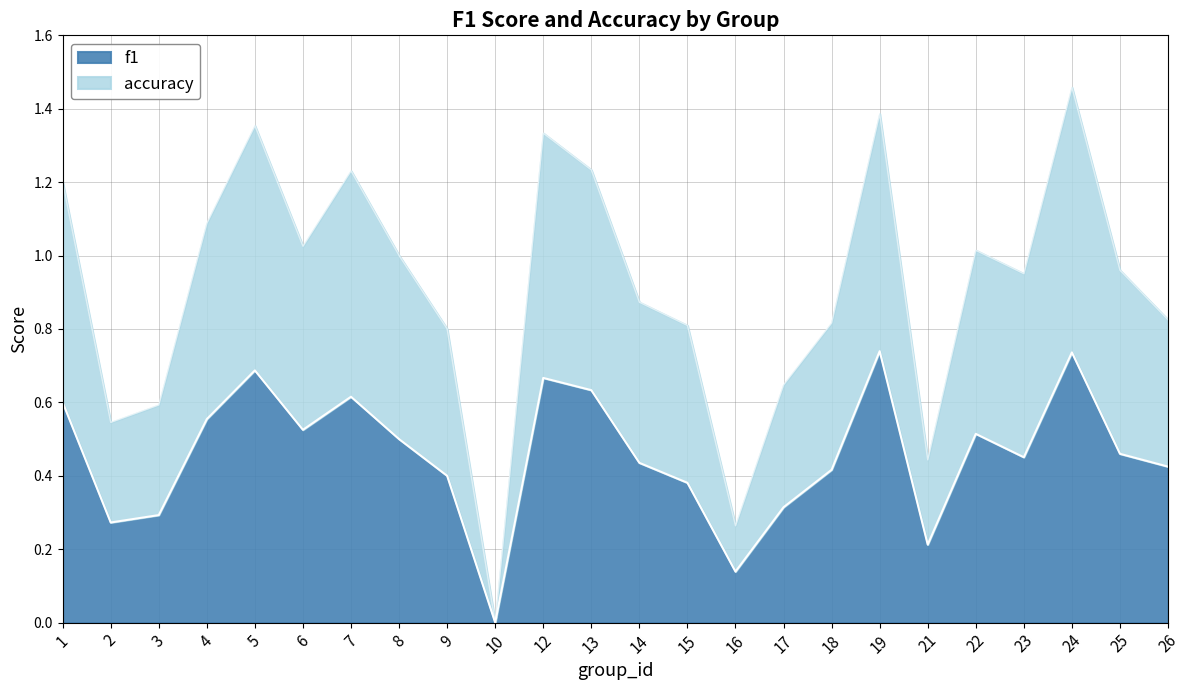

What is the greatest value displayed?

1.5